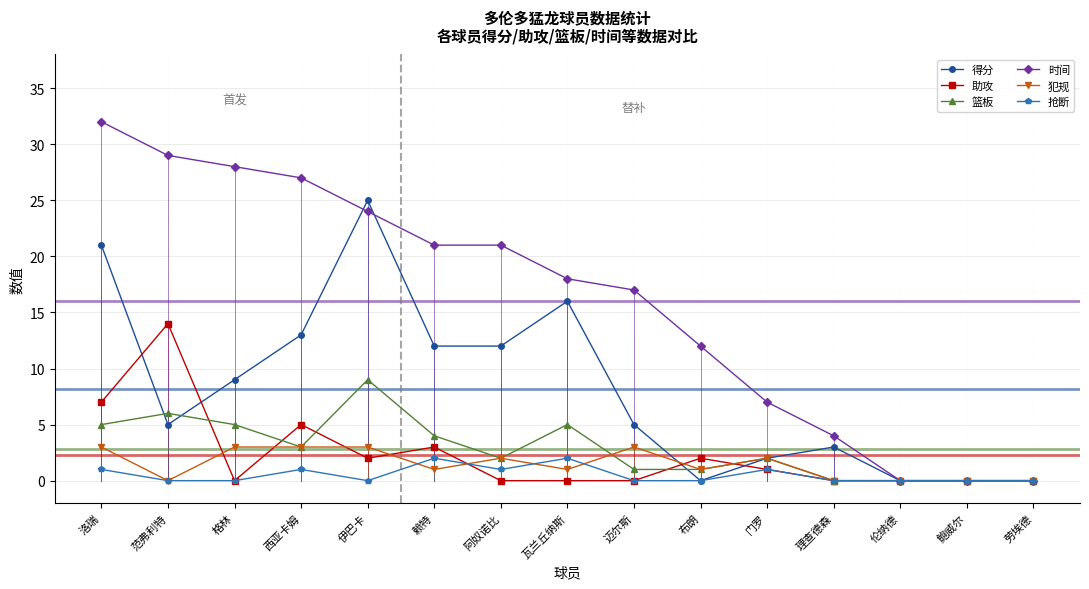

How many lines are shown in the chart?

6